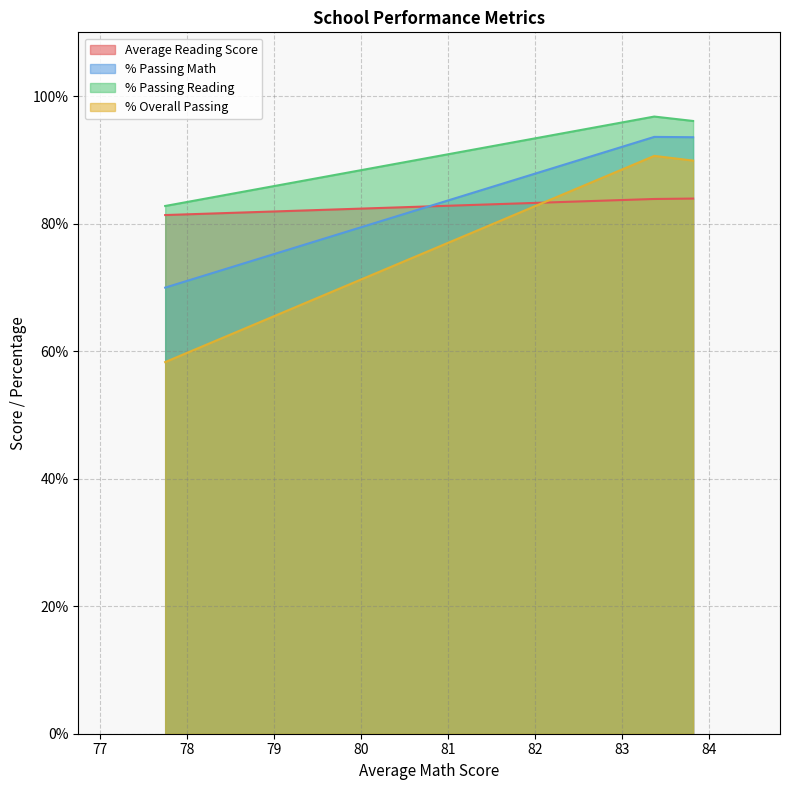

Between 83.37468376981991 and 83.82159776422071, which series saw the biggest shift?

% Overall Passing